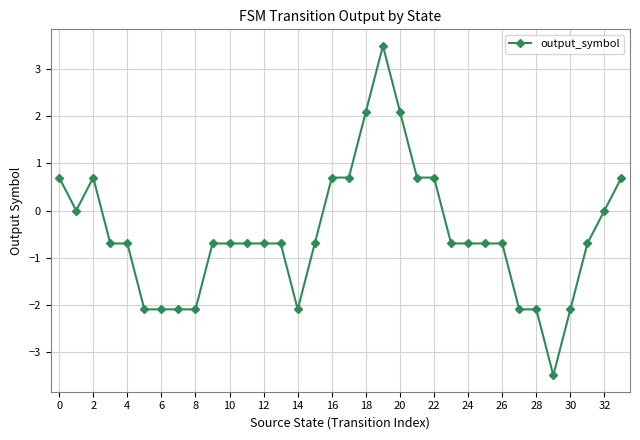

What is the smallest value displayed?

-3.5